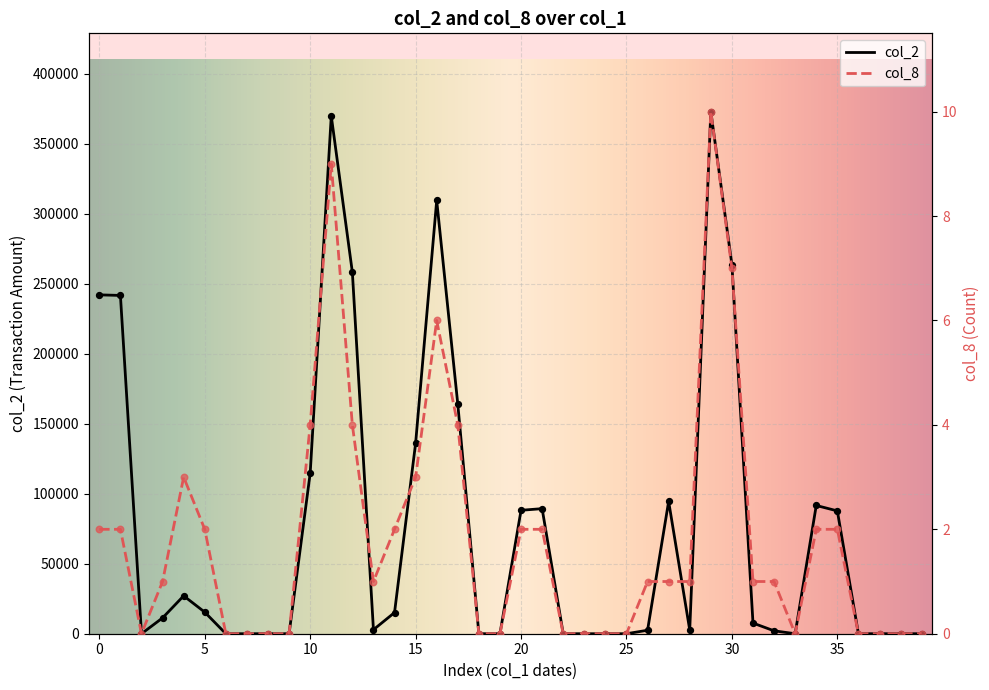

What are all the series names shown in the legend?

col_2, col_8